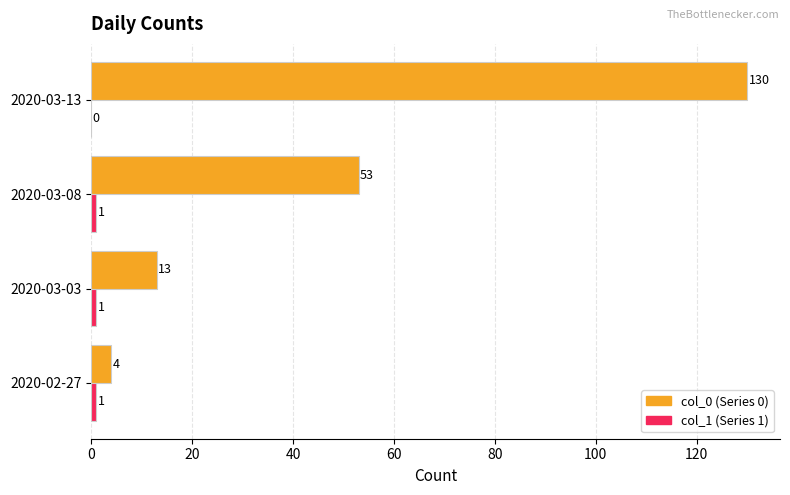

What is the total value across all series at 2020-02-27?

5